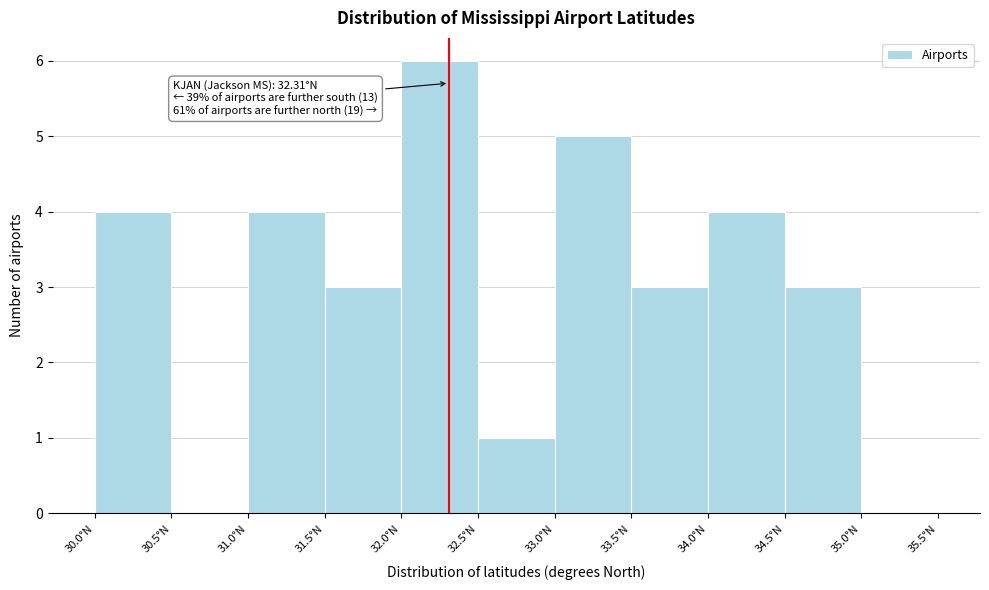

Which range on the x-axis has the tallest bar?

32.0 to 32.5